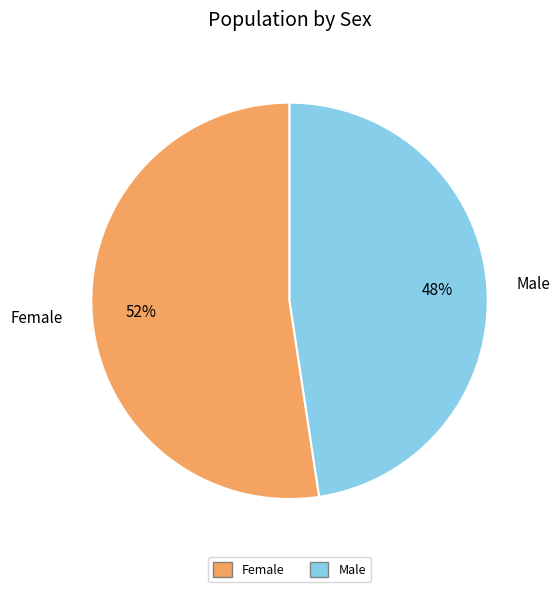

Does any single category account for the majority?

Yes